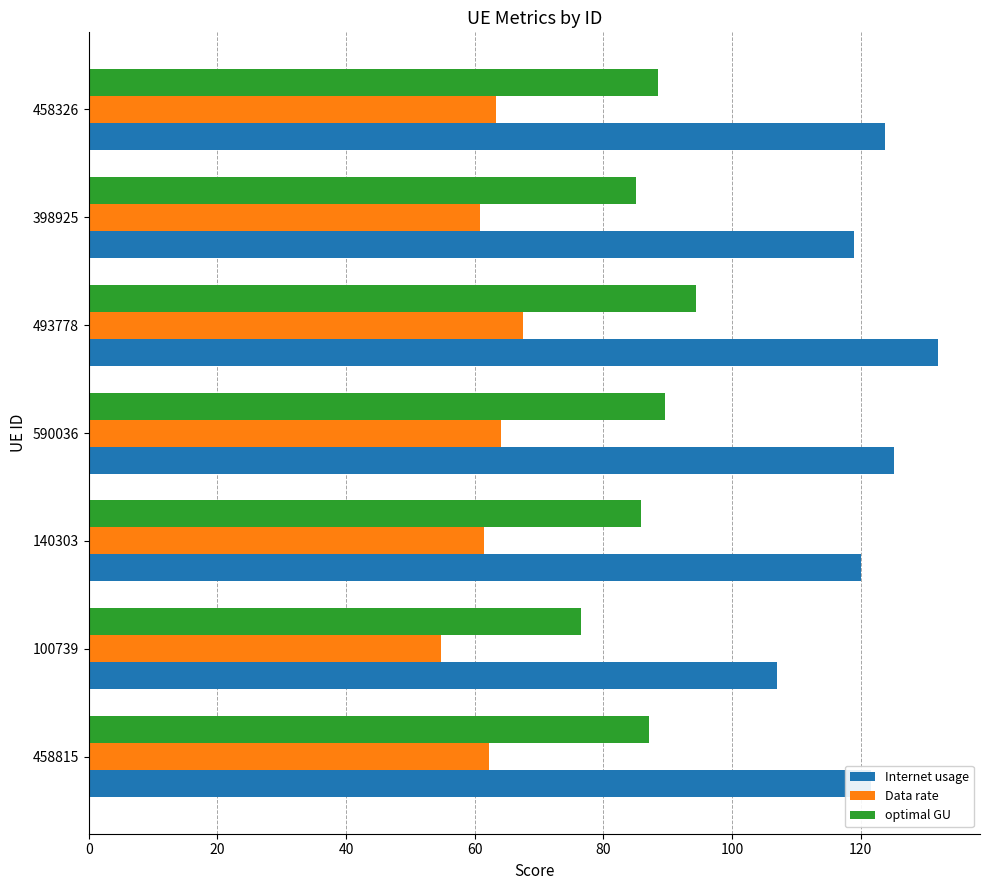

At which category is the sum across all series the highest?

493778